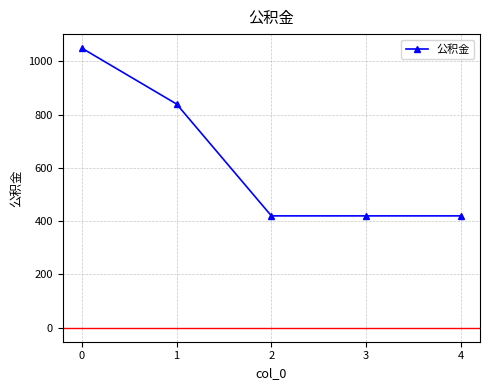

What is the difference between the second highest and minimum values?

420